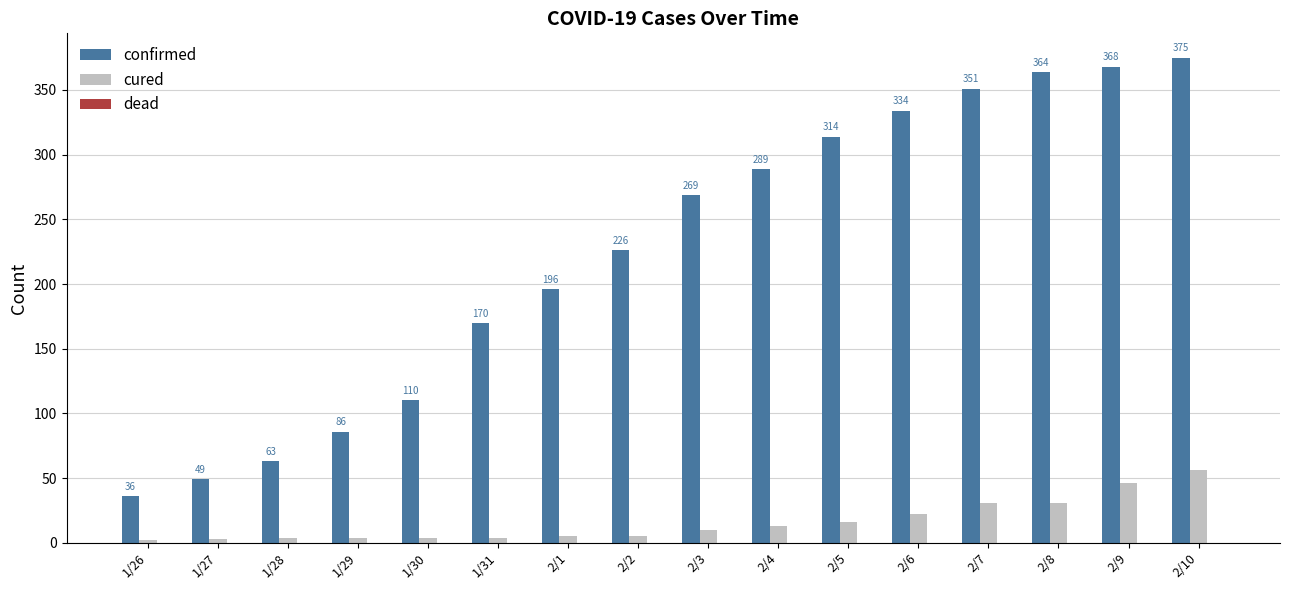

Rank the series by their maximum value, from lowest to highest.

cured, confirmed